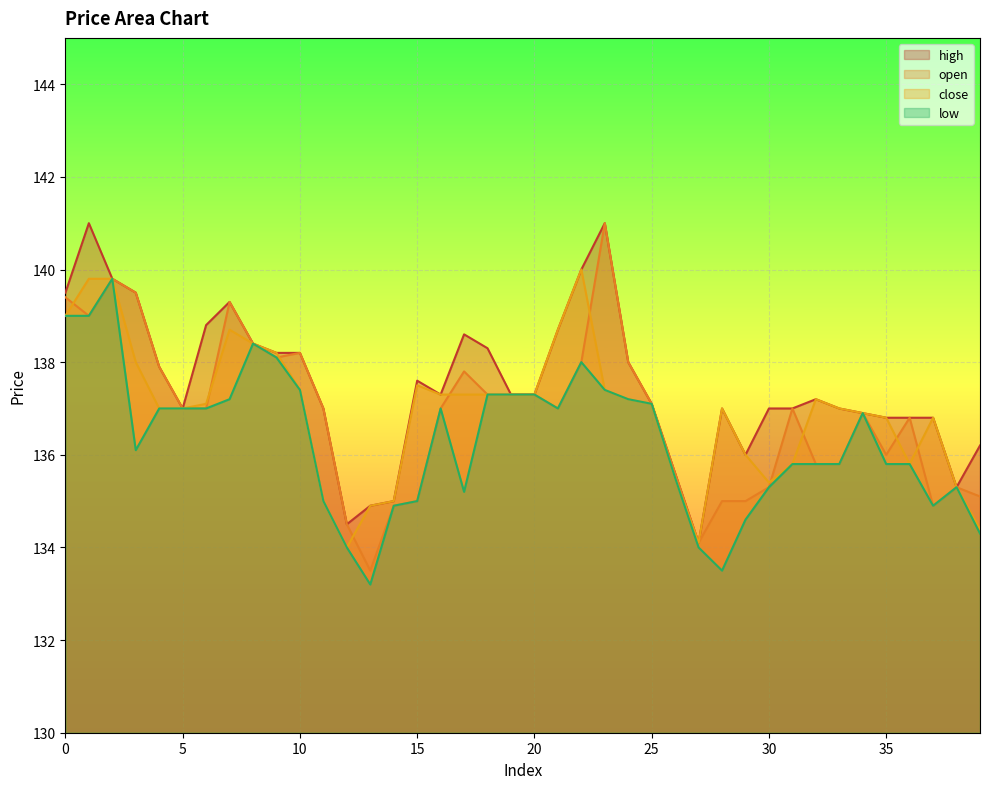

Where is low nearest to the value 136?

3